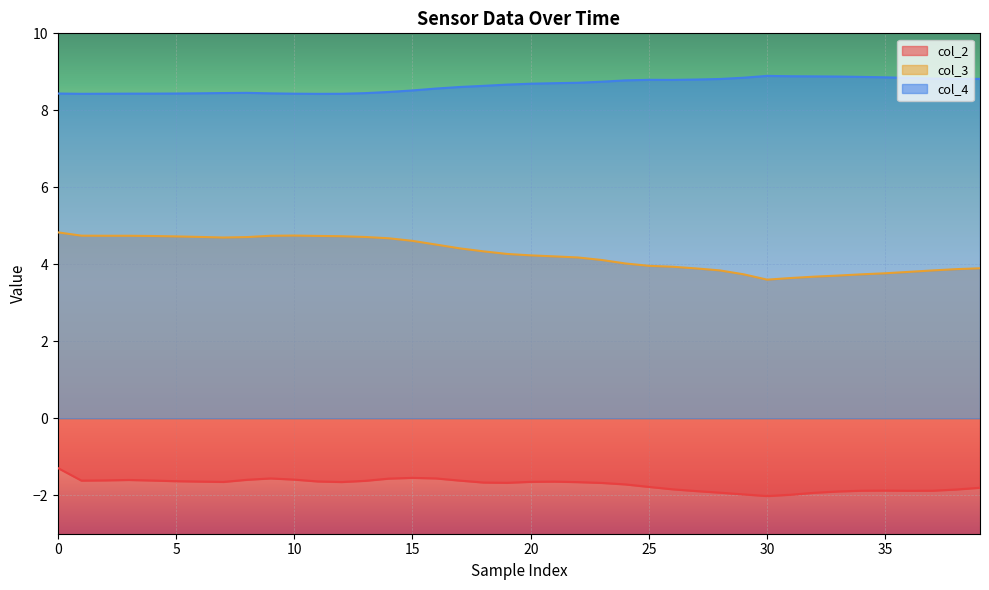

Read the col_4 value at 28.

8.8